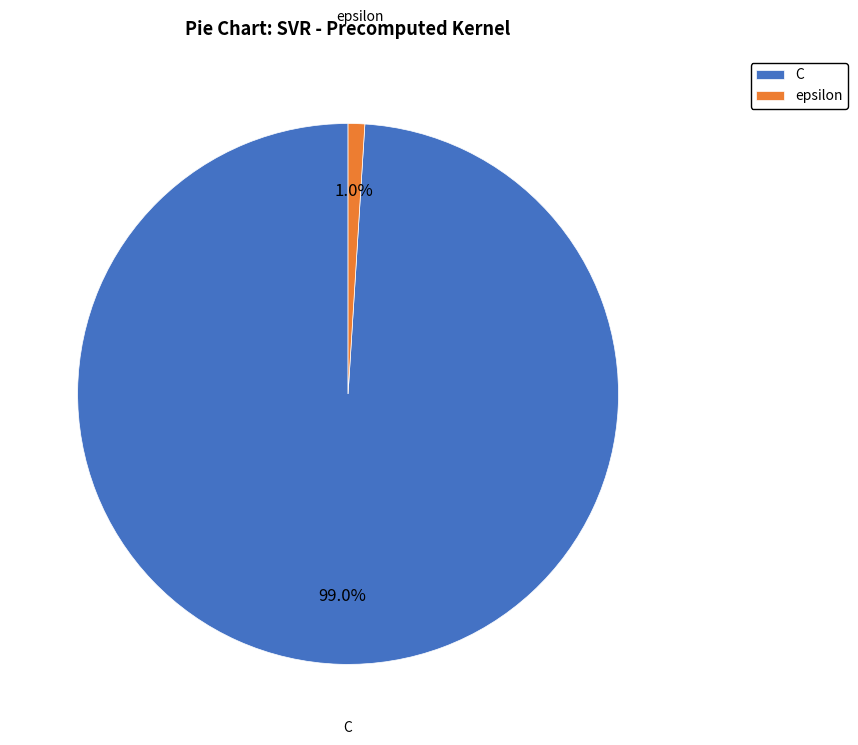

Between epsilon and C, which is larger?

C